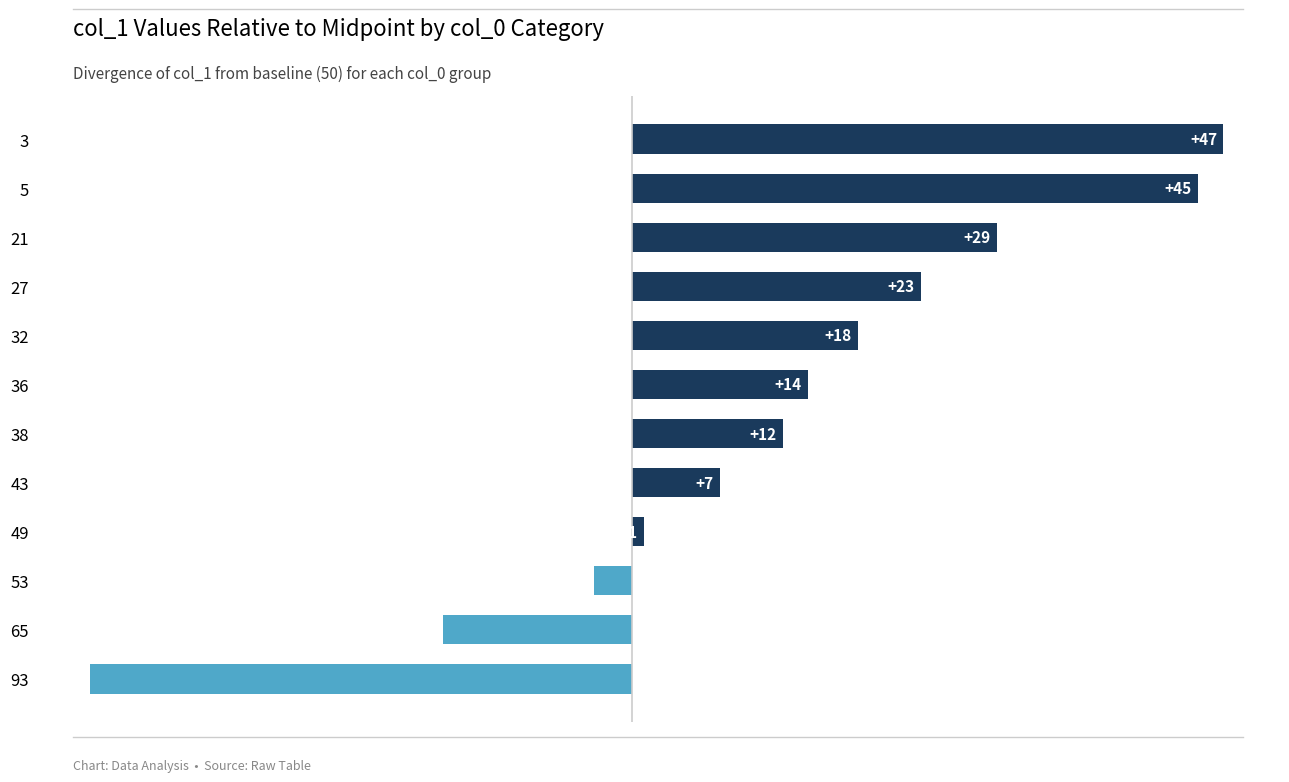

What is the sum of the values at 38 and 3?

59